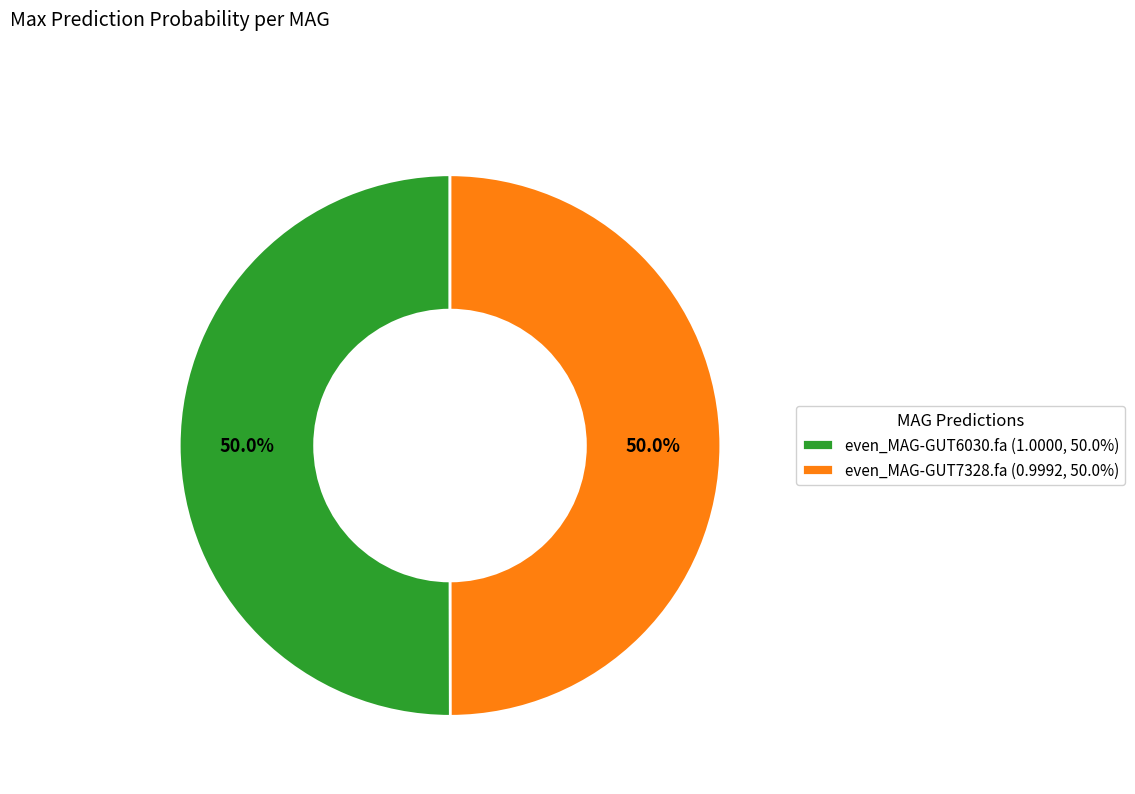

Is it true that even_MAG-GUT6030.fa is 57% of the pie?

False